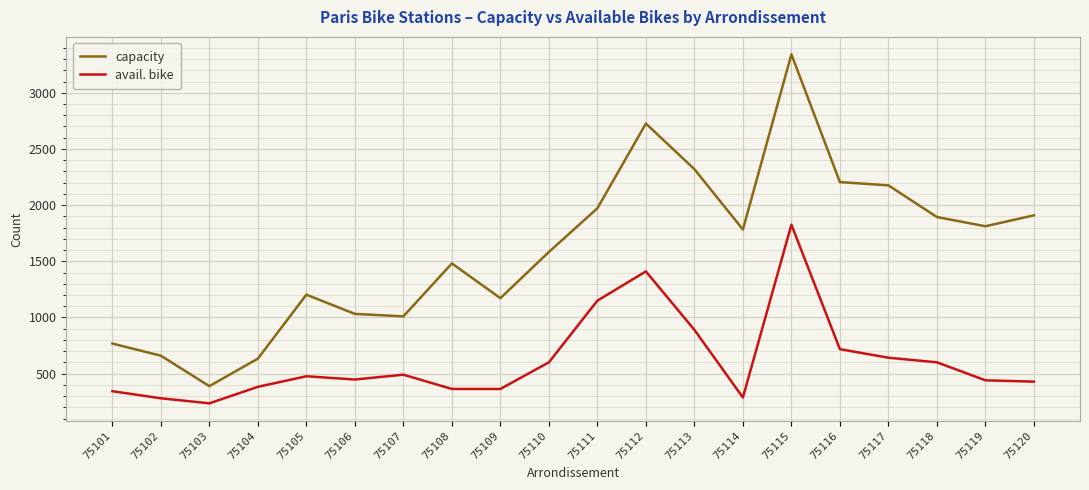

At 75109, list the series in order from smallest to largest.

avail. bike, capacity